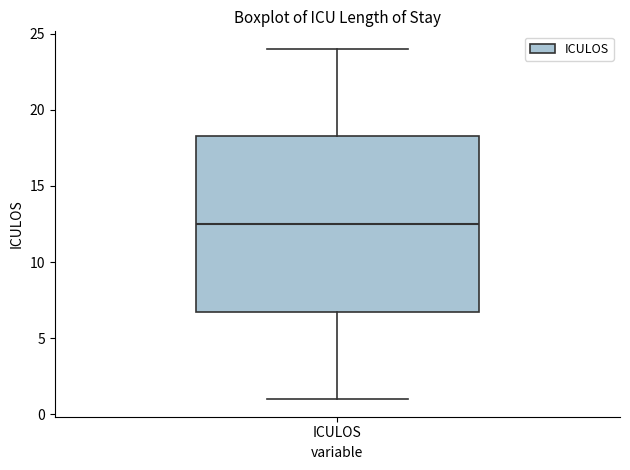

Transcribe this box plot: give where the median line is, the range the box spans, and where the two whiskers end, as read against the y-axis. The values are not printed on the chart, so give them approximately, as read against the axis.

median 12.5, box 7.0 to 18.5, whiskers 1.0 to 24.0